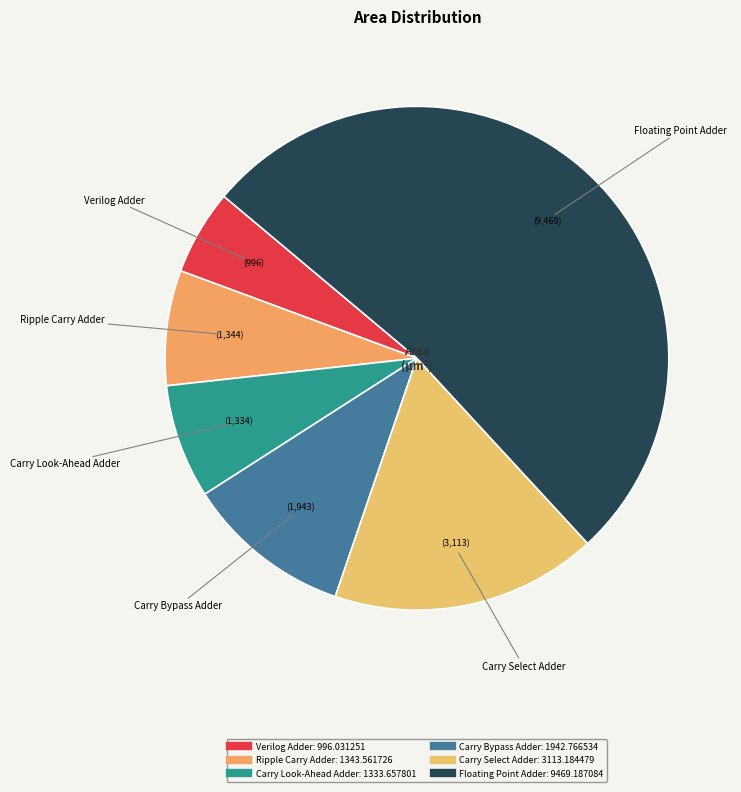

Do Floating Point Adder and Carry Look-Ahead Adder together represent more than half of the pie?

Yes